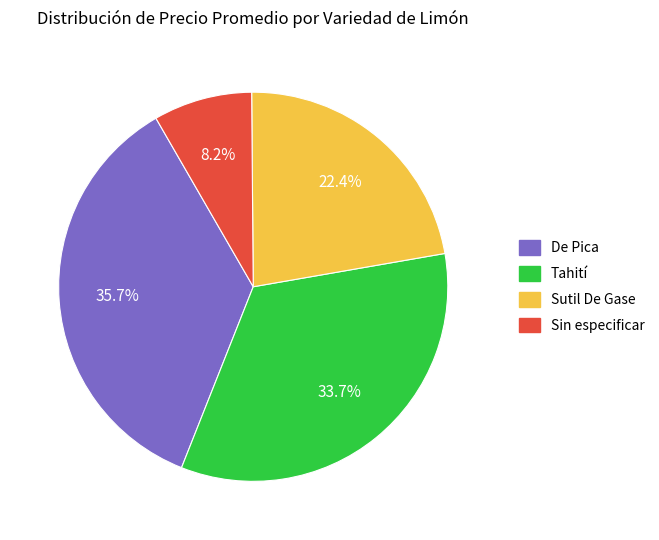

What percentage do De Pica and Sin especificar together represent?

43.9%